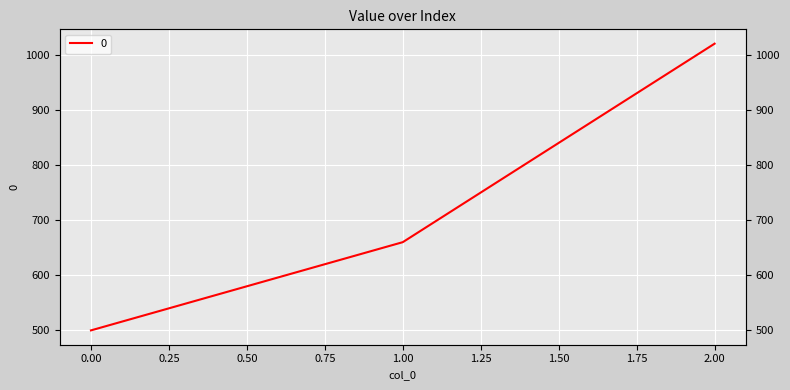

Reading left to right, list all the values displayed in this chart.

0=500	1=660	2=1020